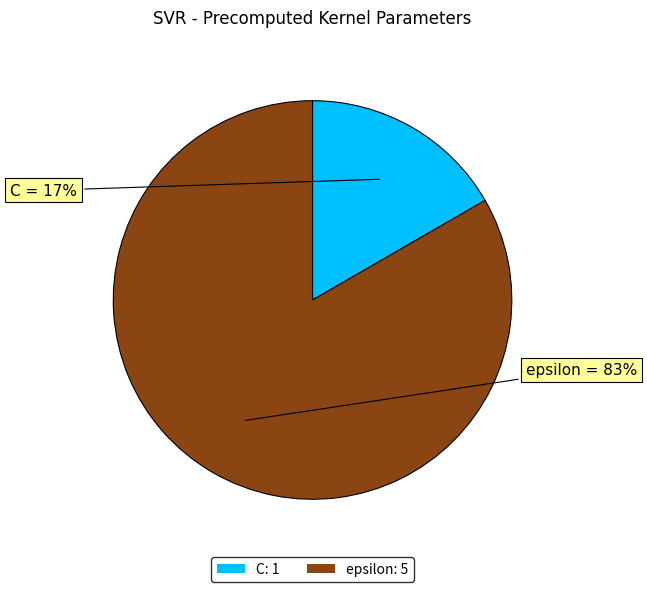

Which slice represents more than half of the pie?

epsilon